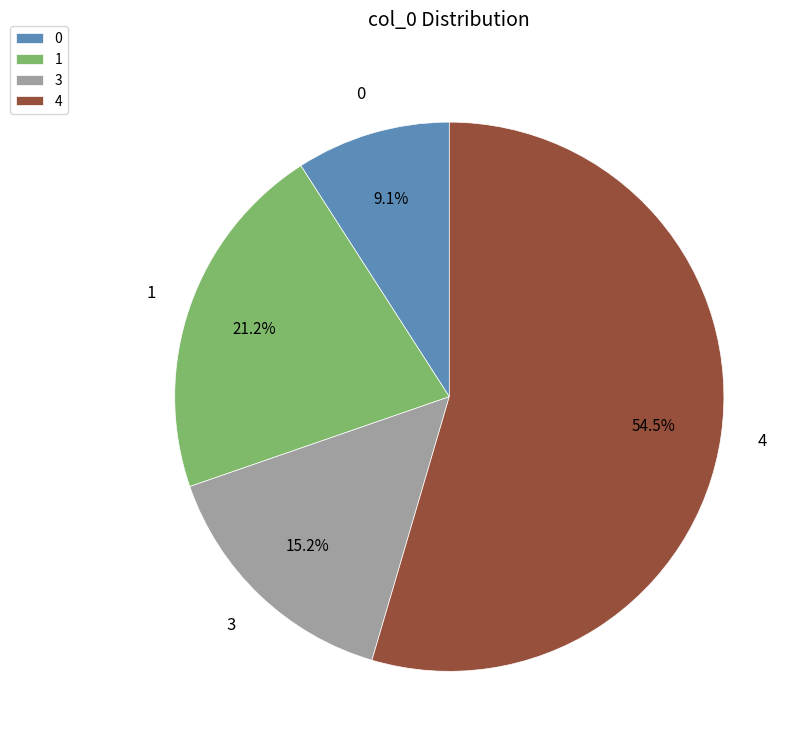

How many segments does this pie chart have?

4